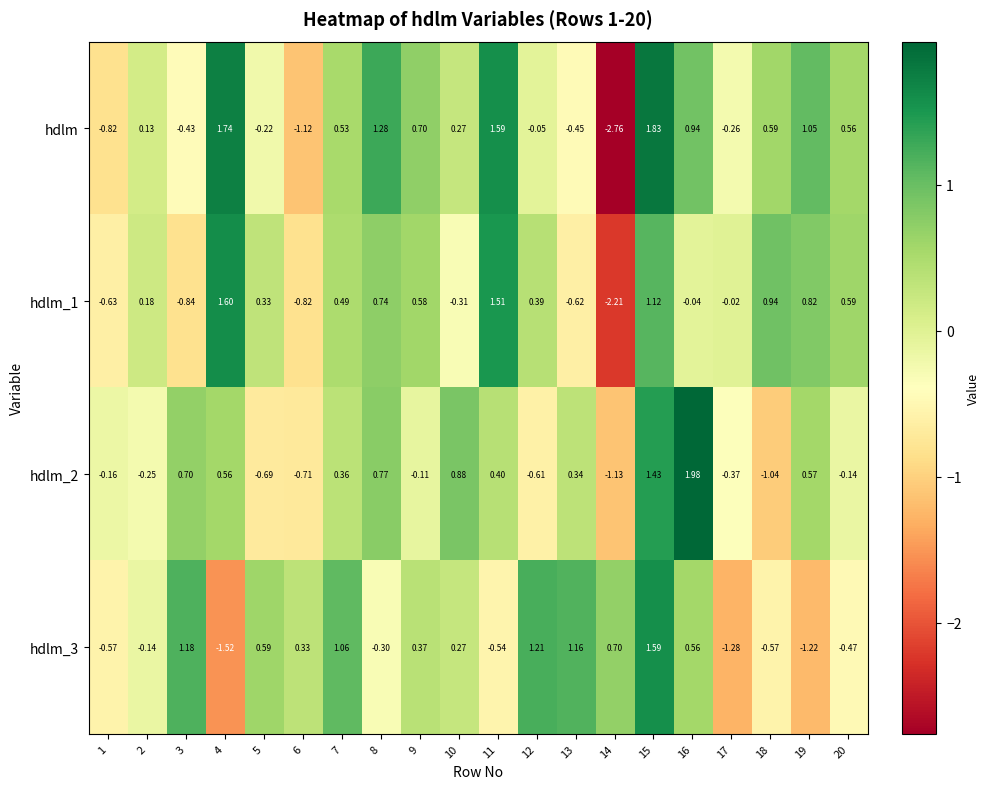

Which series has the widest spread of values?

hdlm